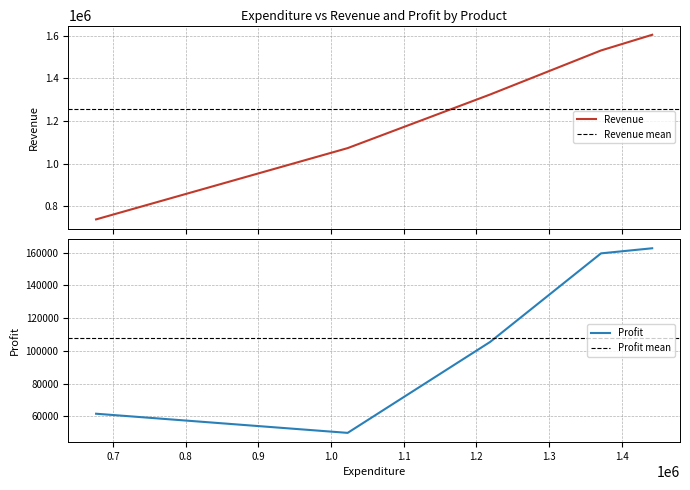

Is it true that the value at Outdoor is 187161?

False